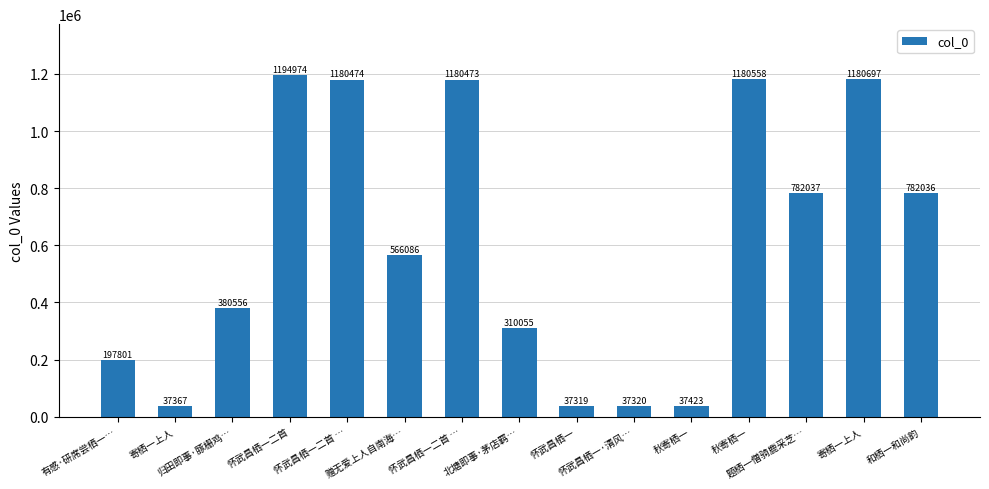

Are the bars horizontal?

No